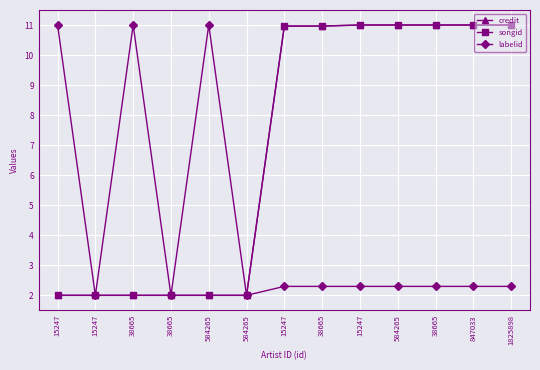

How many distinct data groups are displayed?

3